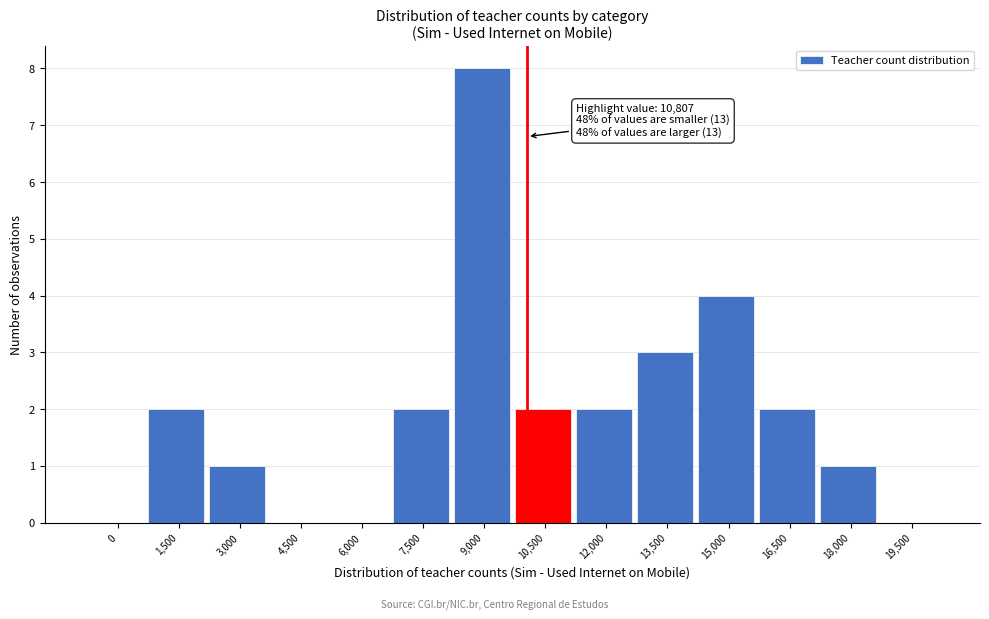

Reading left to right, transcribe all the data shown in this chart.

0=0	1,500=2	3,000=1	4,500=0	6,000=0	7,500=2	9,000=8	10,500=2	12,000=2	13,500=3	15,000=4	16,500=2	18,000=1	19,500=0